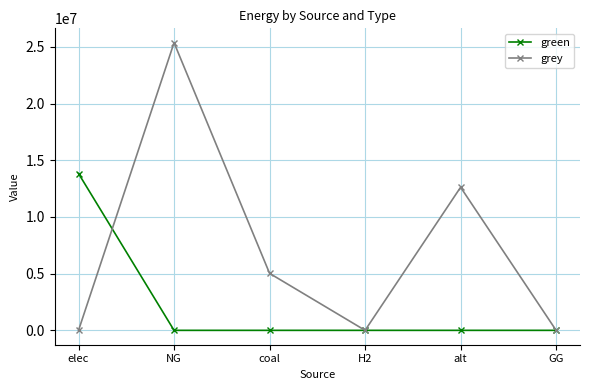

At how many categories does at least one series exceed 17108710?

1